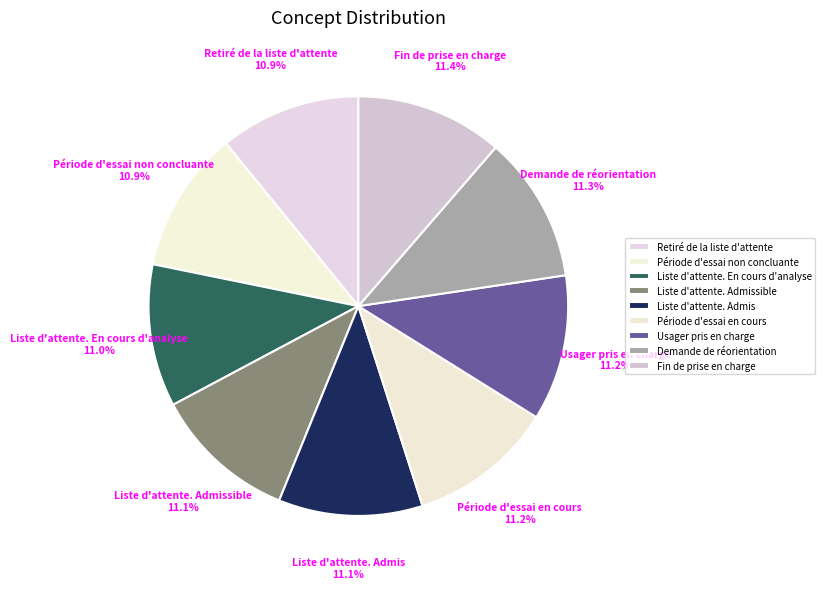

Is Liste d'attente. En cours d'analyse the majority of the pie?

No